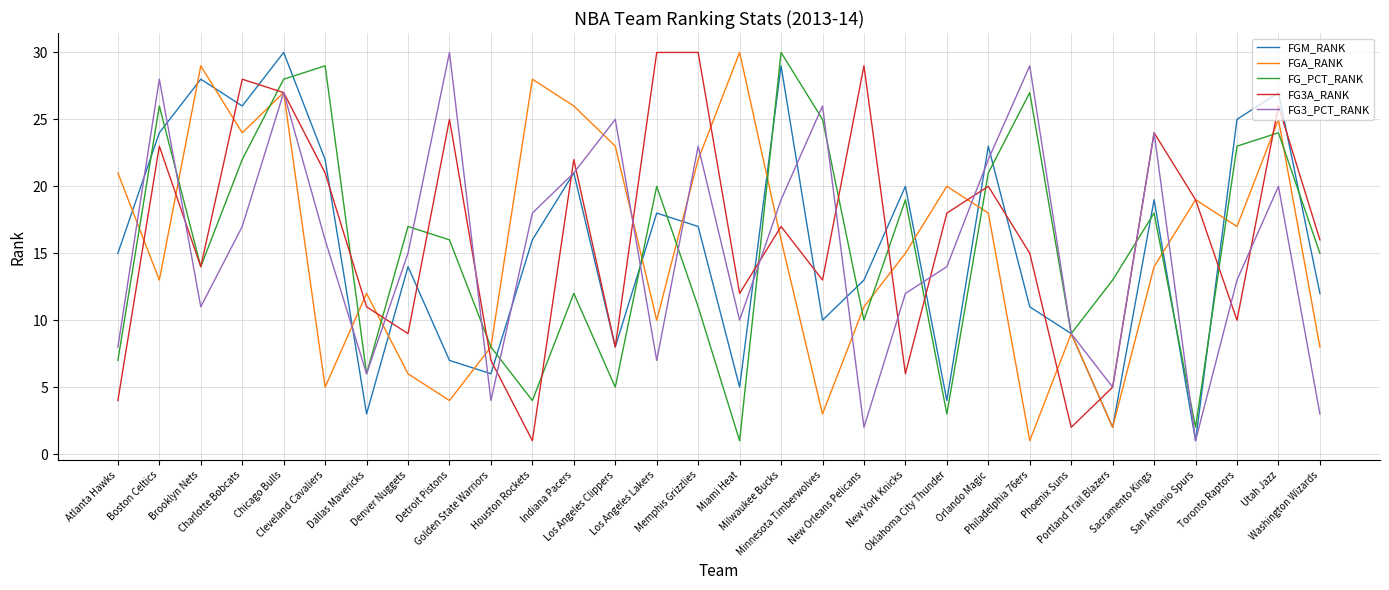

What is the spread (max minus min) of values at San Antonio Spurs?

18